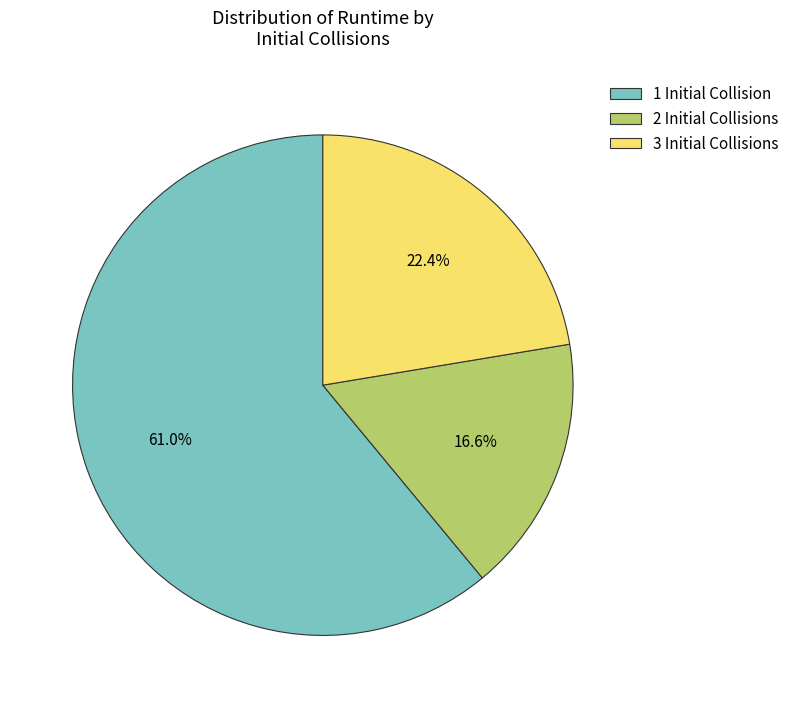

To the nearest percent, what percentage of the pie is 2?

17%